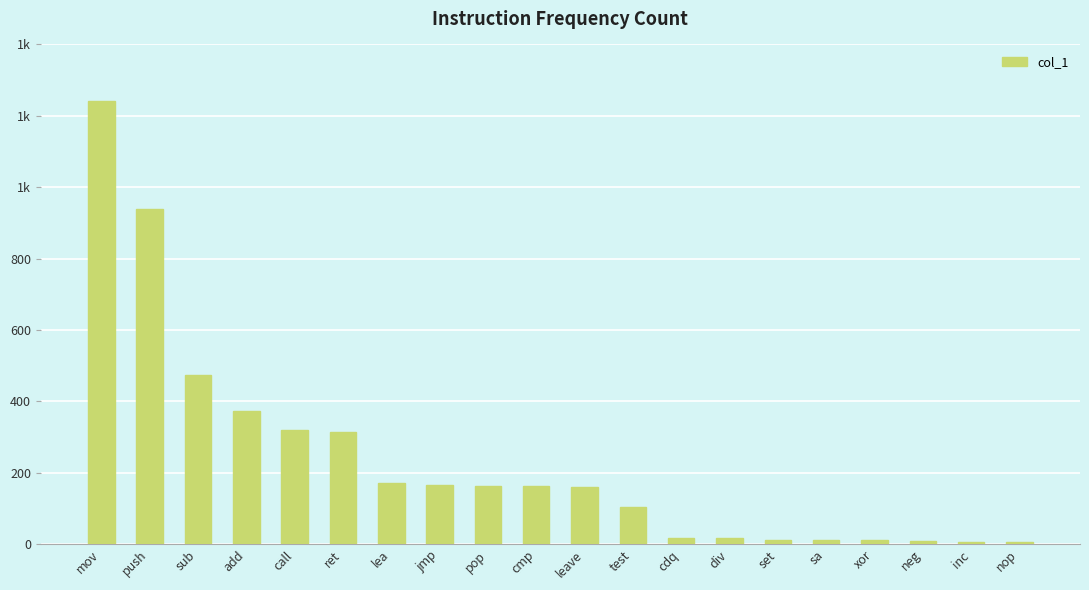

Reading left to right, transcribe all the data shown in this chart.

1241	939	474	372	319	314	171	167	164	163	160	103	17	17	13	12	11	10	7	5